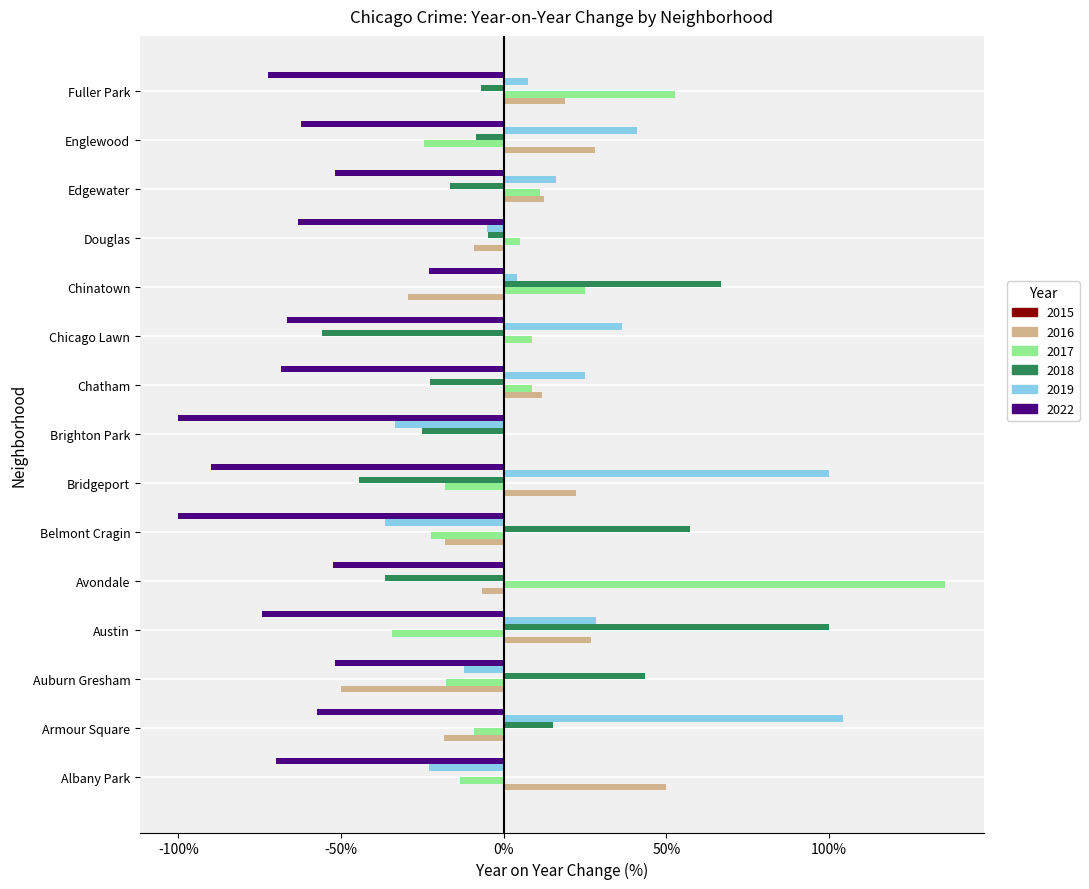

What is the average value of the 2019 series?

16.8